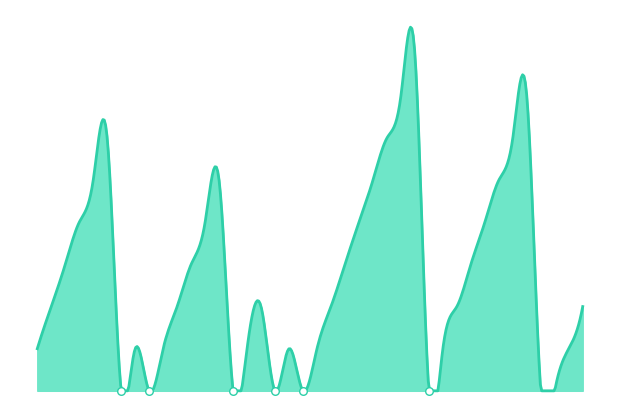

Approximately how many times larger is the value at 2010-08-13 compared to 2010-07-22?

1.5